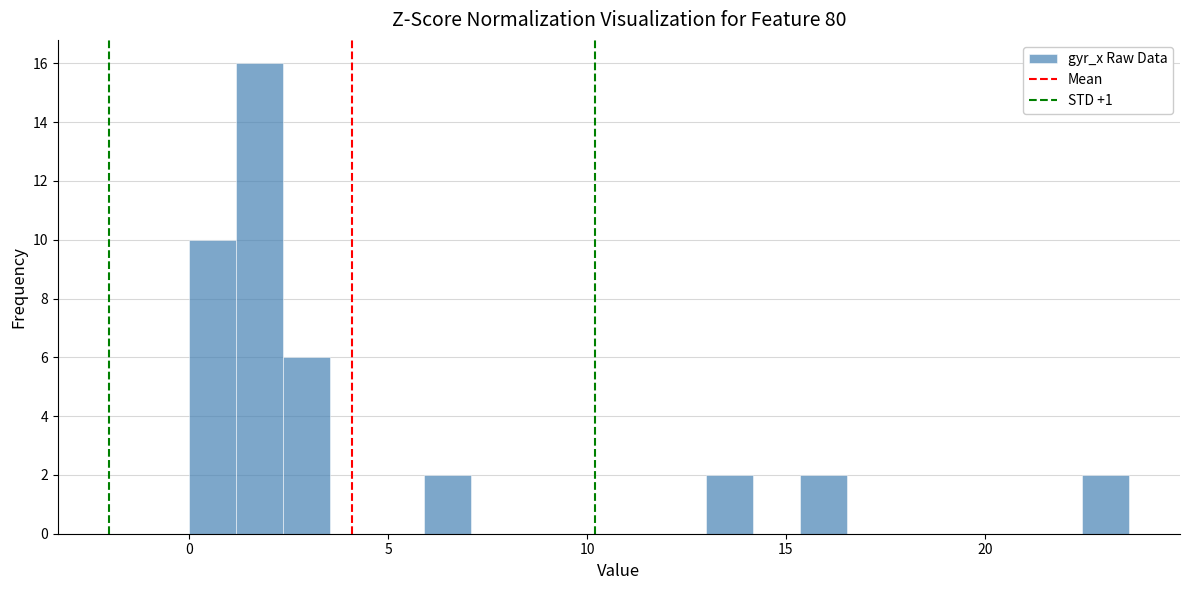

Around what value on the x-axis is the tallest bar? Give the approximate position of its centre, as read against the axis.

2.0